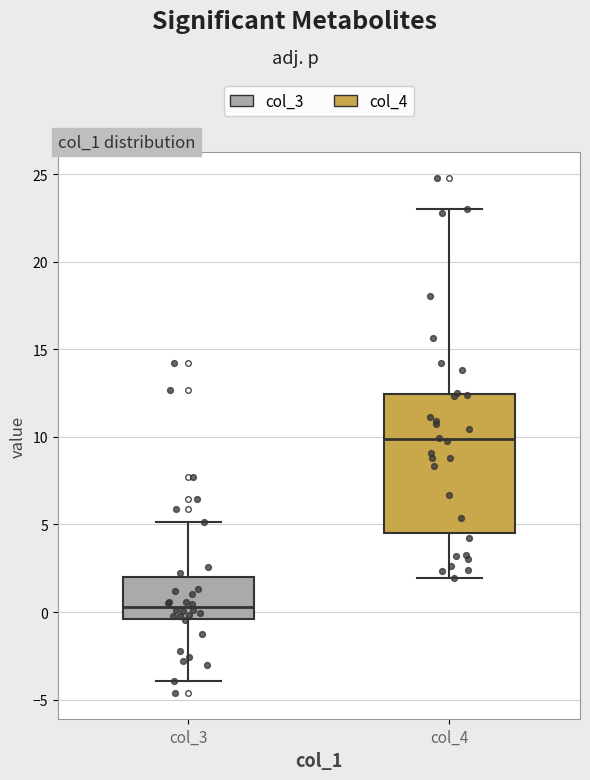

Reading left to right, read every box against the y-axis: the position of its median line, the range the box covers, and the ends of its whiskers. The values are not printed on the chart, so give them approximately, as read against the axis.

col_3: median 0.5, box -0.5 to 2.0, whiskers -4.0 to 5.0
col_4: median 10.0, box 4.5 to 12.5, whiskers 2.0 to 23.0